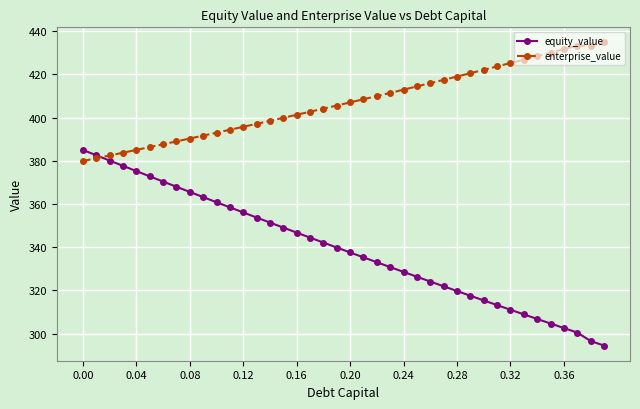

What is the highest value of the equity_value series?

385.0